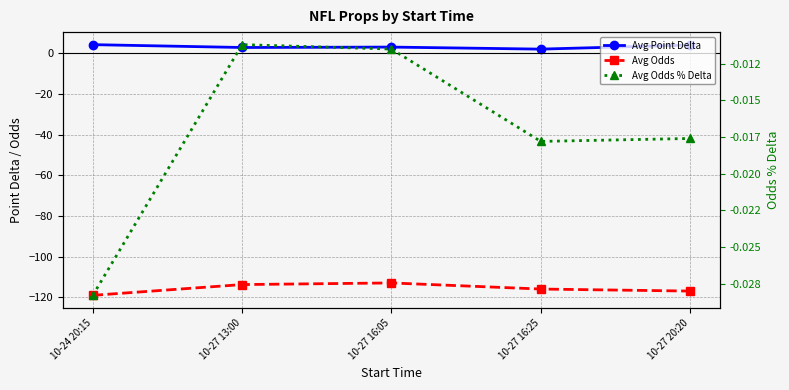

What is the total value across all series at 10-27 20:20?

-113.0